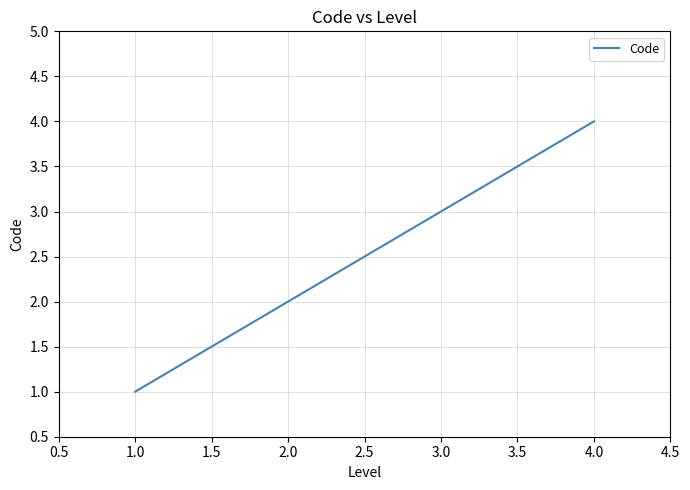

List the labels in order of value, largest first.

4.0, 3.0, 2.0, 1.0